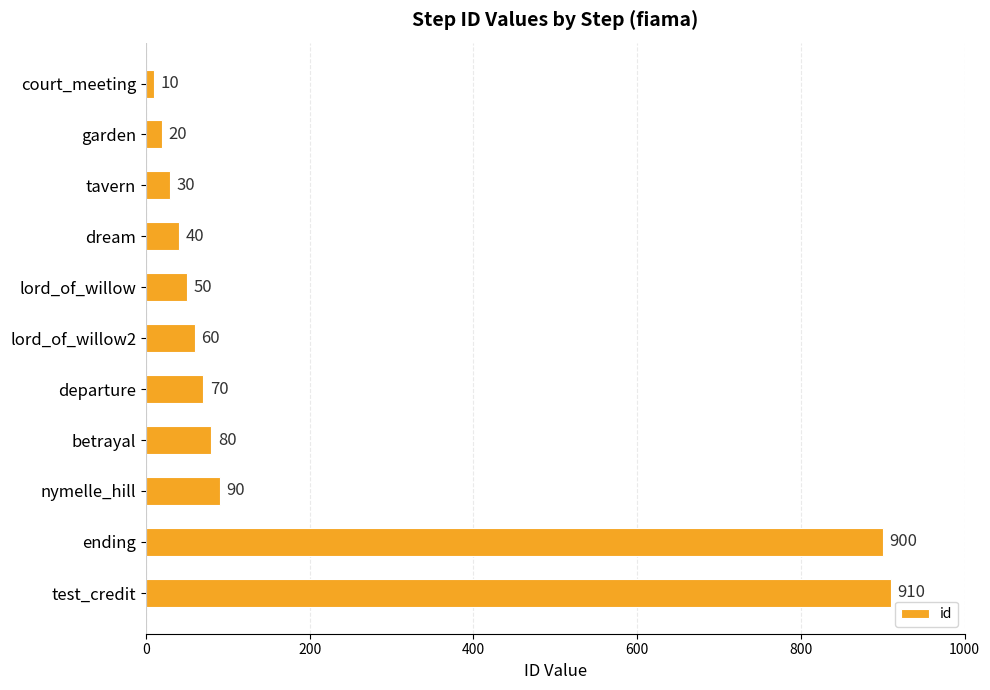

What is the change in value from dream to ending?

+860